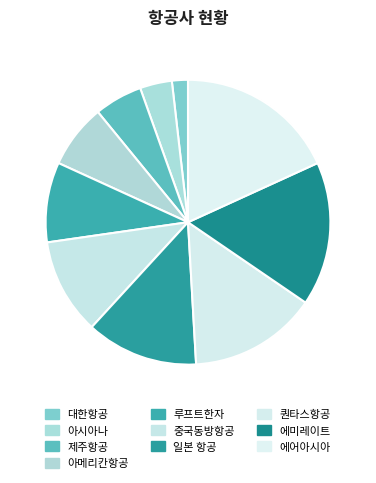

Rank the categories by value from lowest to highest.

대한항공, 아시아나, 제주항공, 아메리칸항공, 루프트한자, 중국동방항공, 일본 항공, 퀀타스항공, 에미레이트, 에어아시아